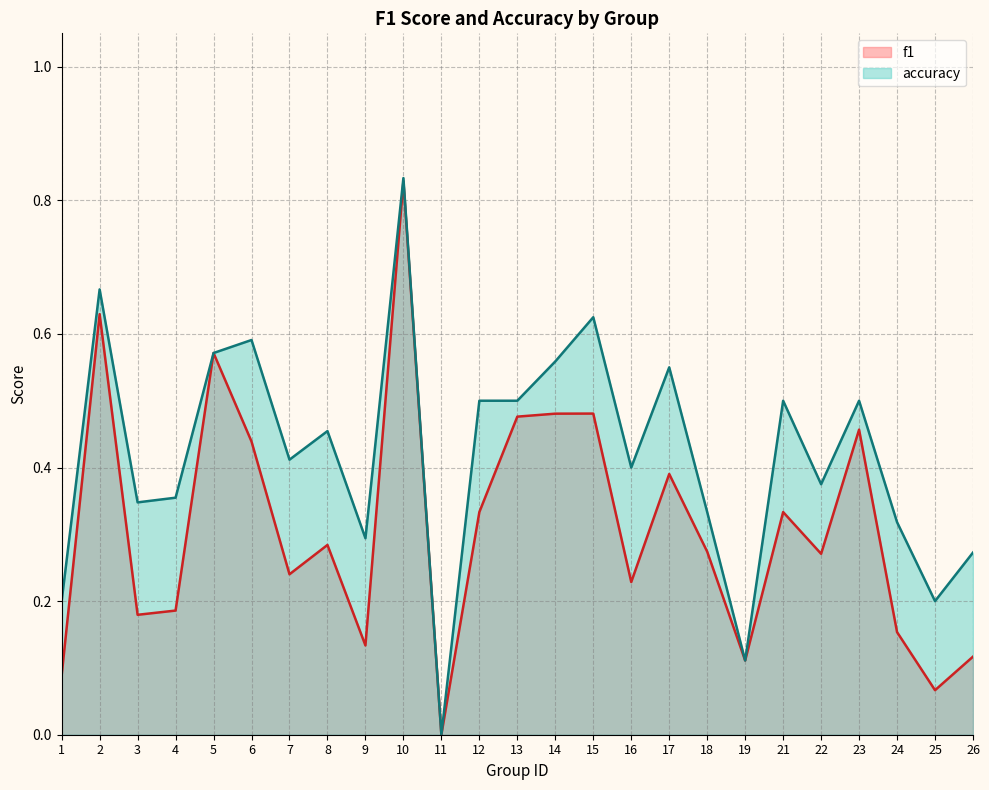

List the labels in order of accuracy value, smallest first.

11, 19, 1, 25, 26, 9, 24, 18, 3, 4, 22, 16, 7, 8, 12, 13, 21, 23, 17, 14, 5, 6, 15, 2, 10